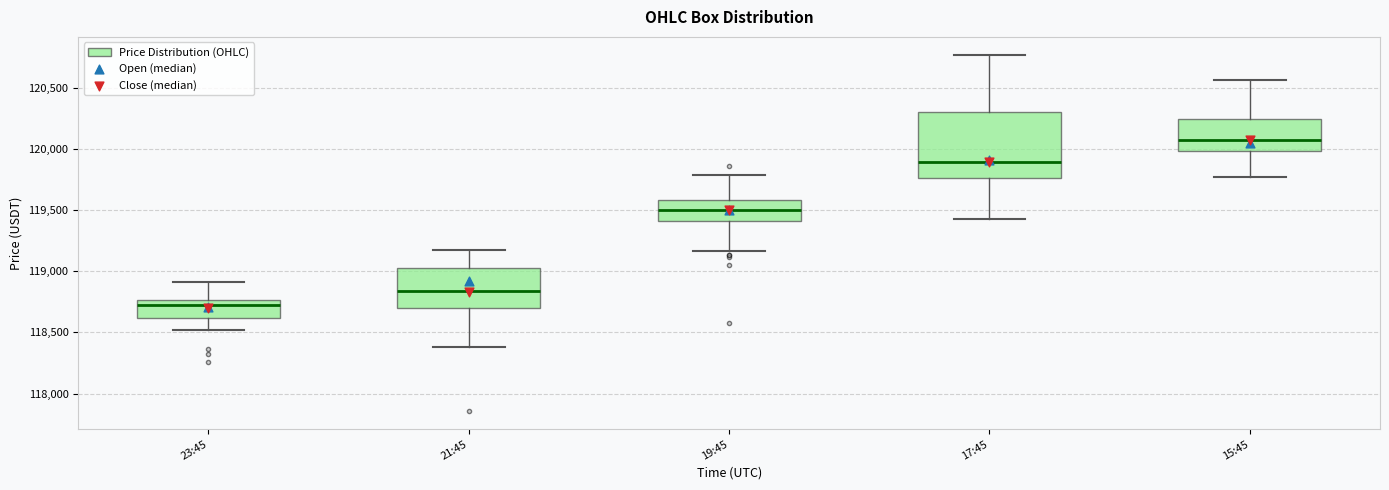

Which box's median line is the highest?

15:45